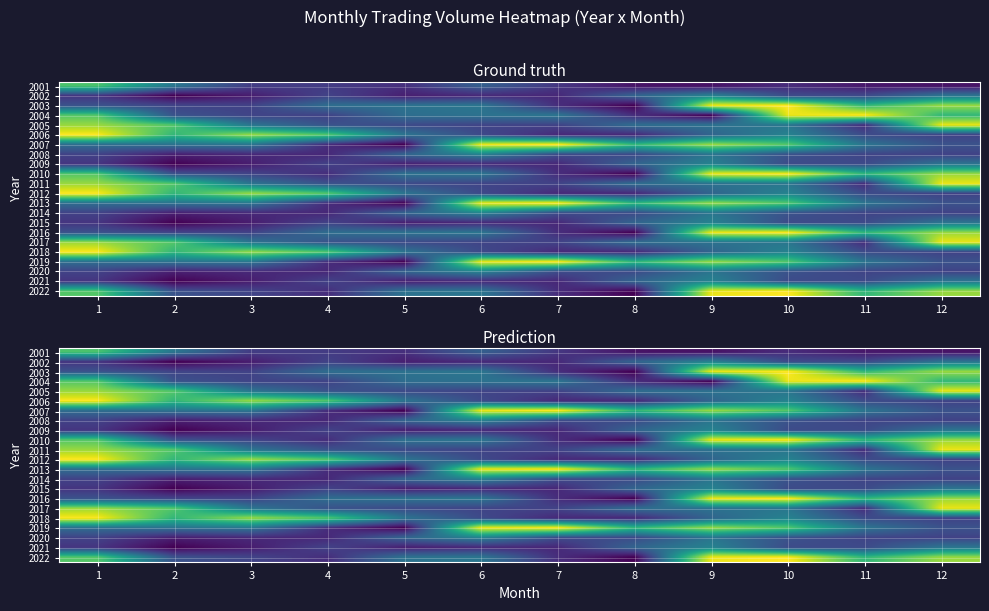

What is the difference between the maximum and minimum values in the 2016 series?

445970